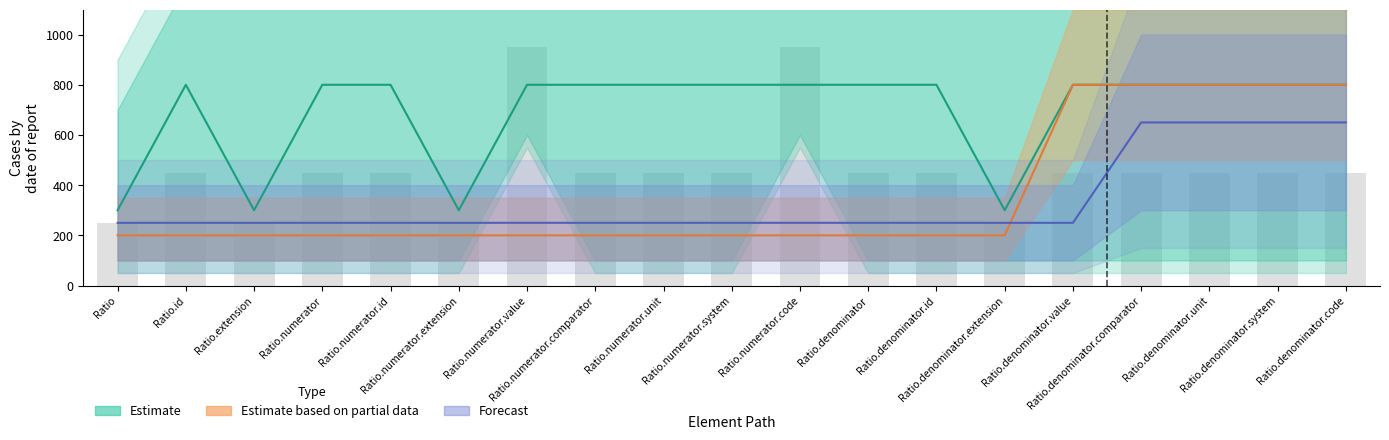

What is the maximum value shown in the chart?

800